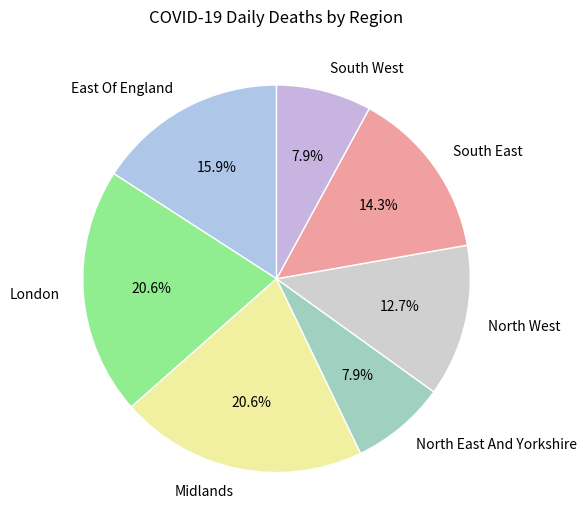

Combined, what portion of the pie is South East and East Of England?

30.2%